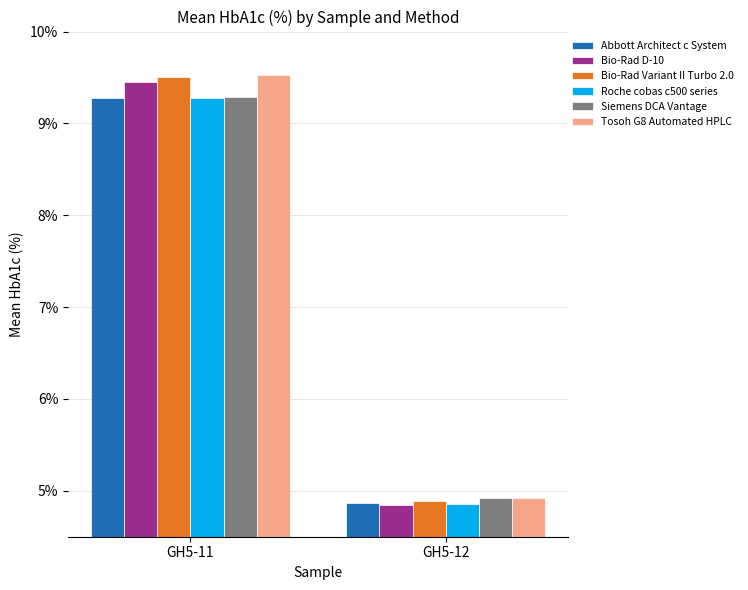

Is it true that Abbott Architect c System equals 6.4 at GH5-11?

False